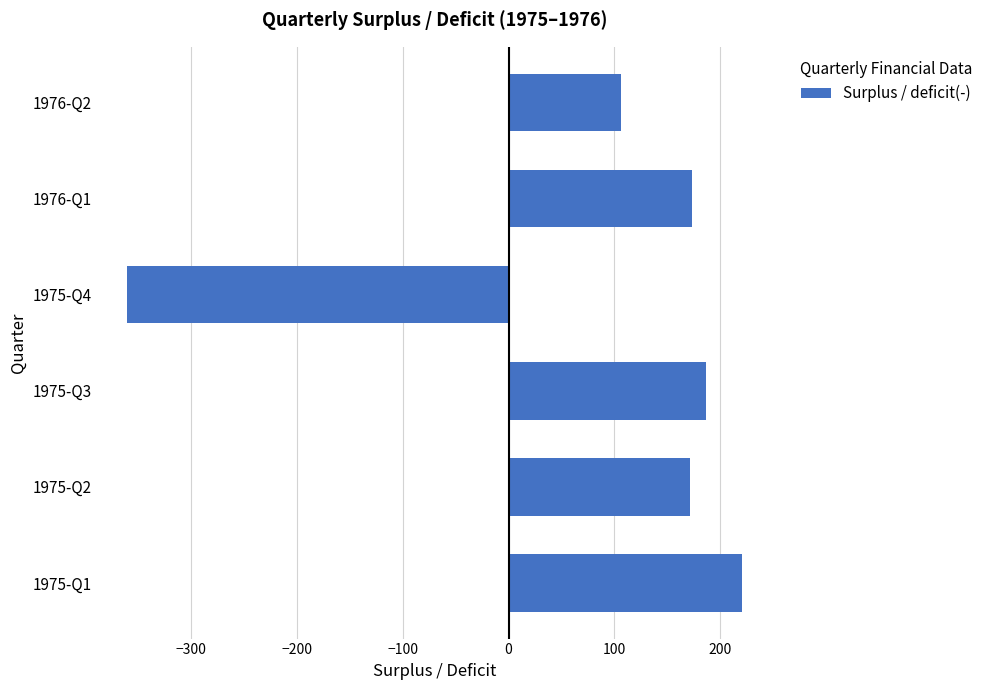

What is the ratio of the value at 1975-Q1 to the value at 1976-Q2?

2.1